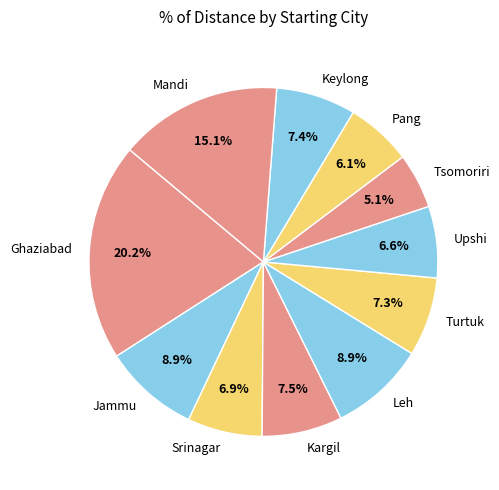

Which category has the smallest portion of the pie?

Tsomoriri